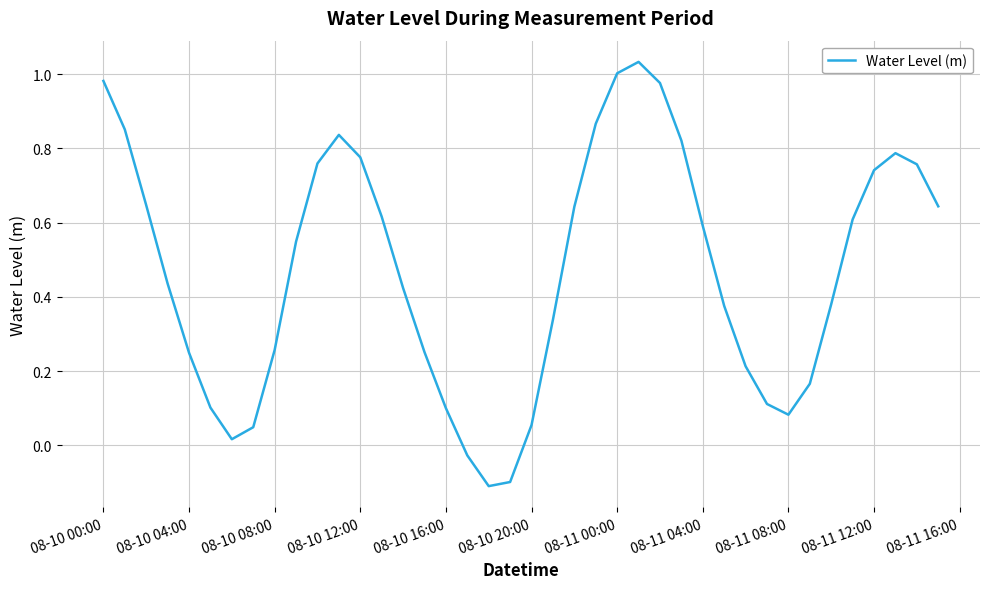

What is the difference between the maximum and minimum values?

1.1